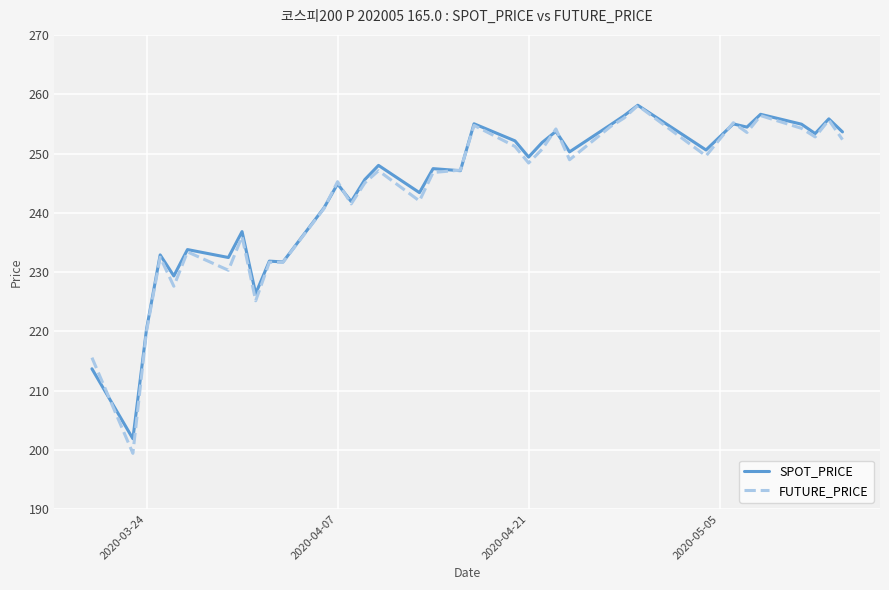

Which series has the widest spread of values?

FUTURE_PRICE